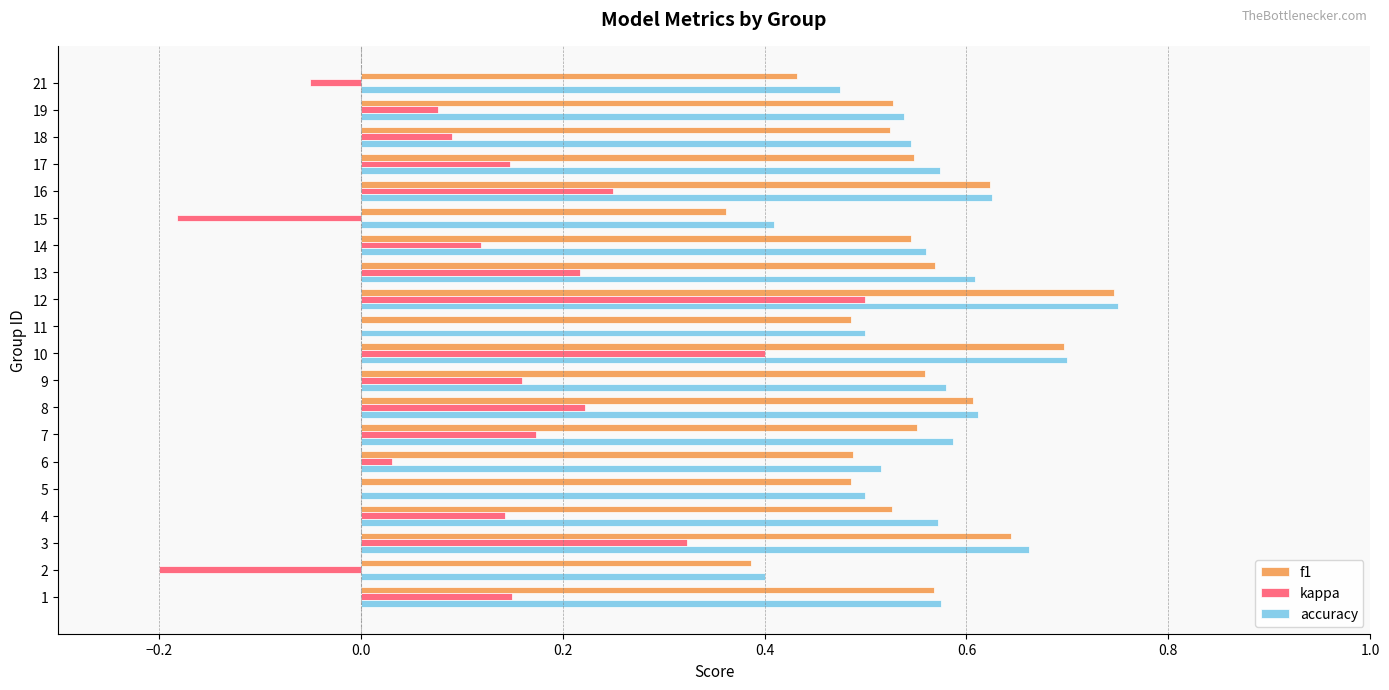

Which series has the largest range (max minus min)?

kappa